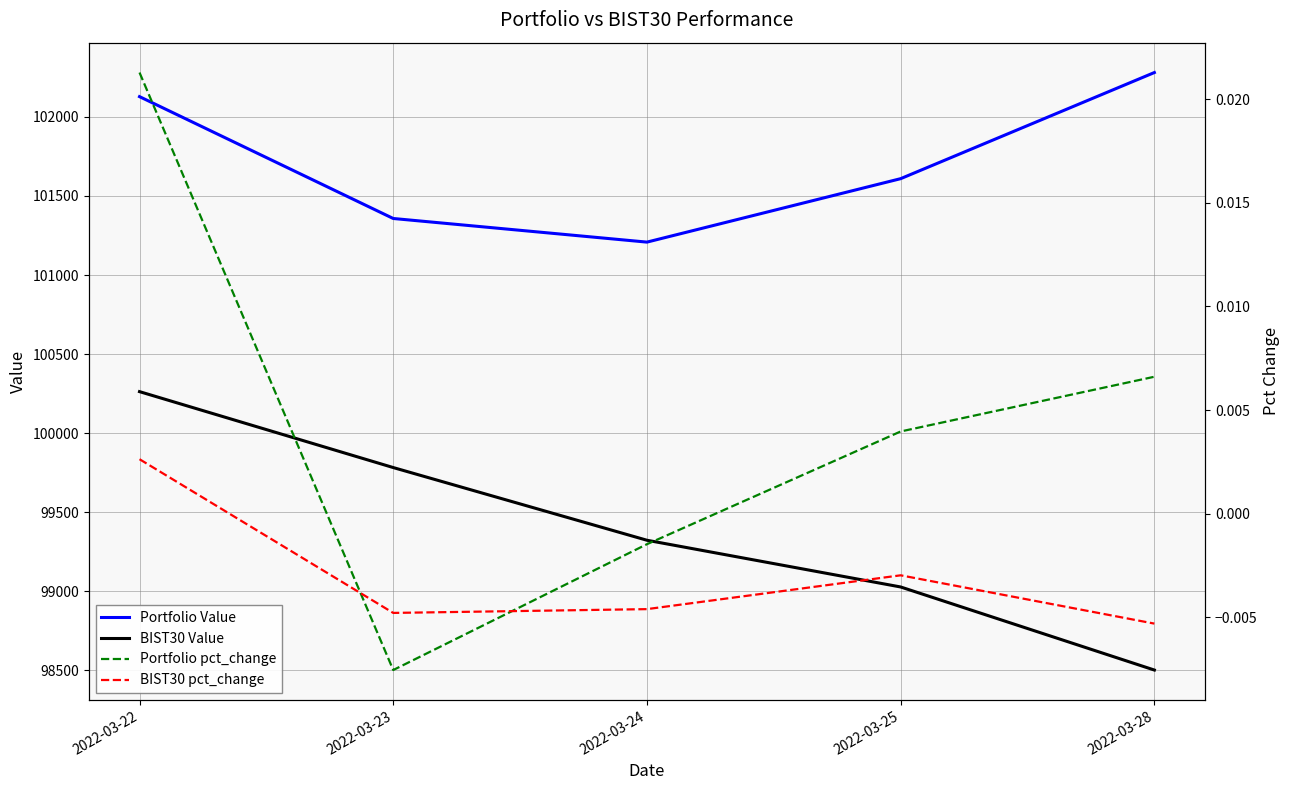

Where is the first local minimum for Portfolio pct_change?

2022-03-23